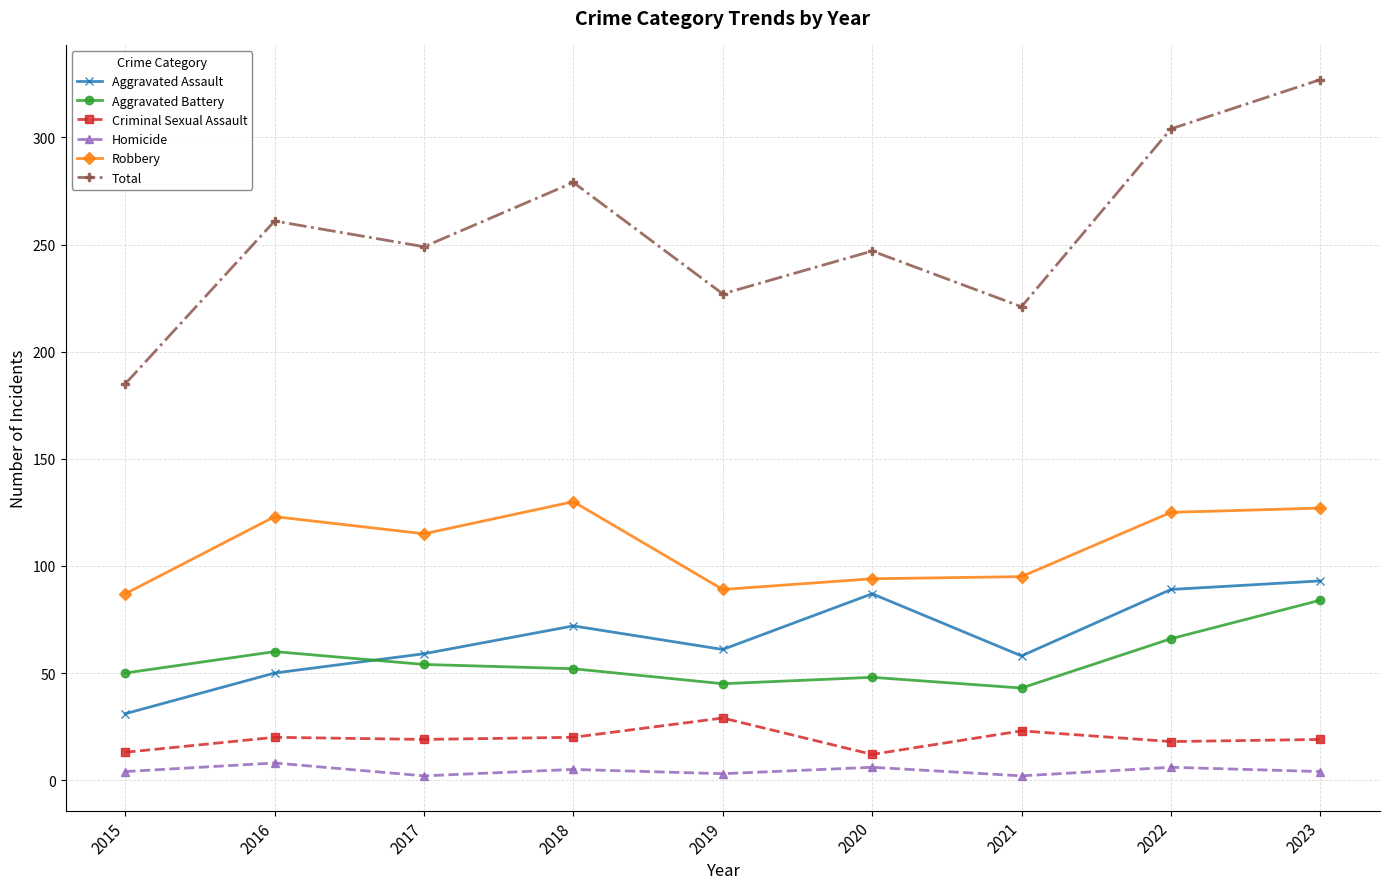

How many interior local valleys does the Total series have?

3